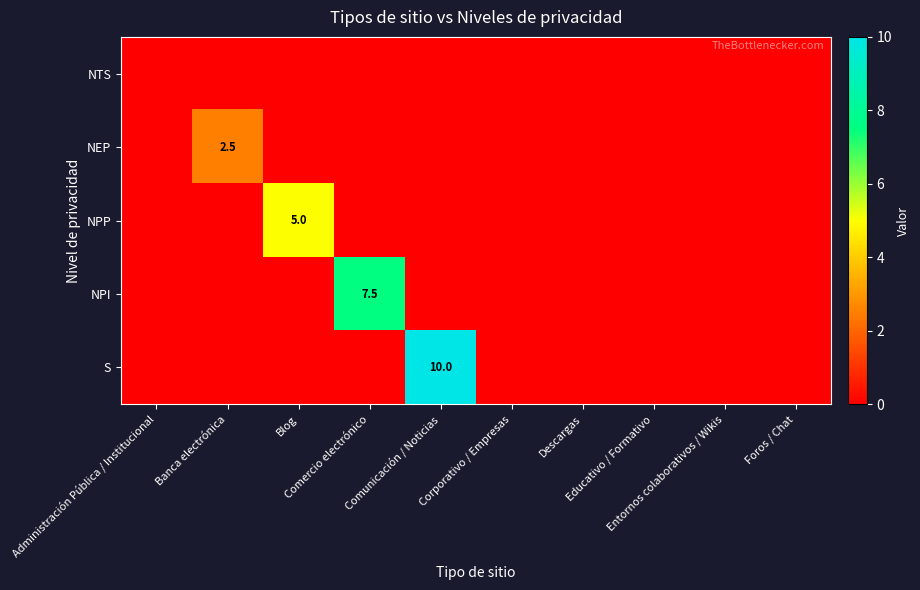

Where is S nearest to the value 5?

Administración Pública / Institucional